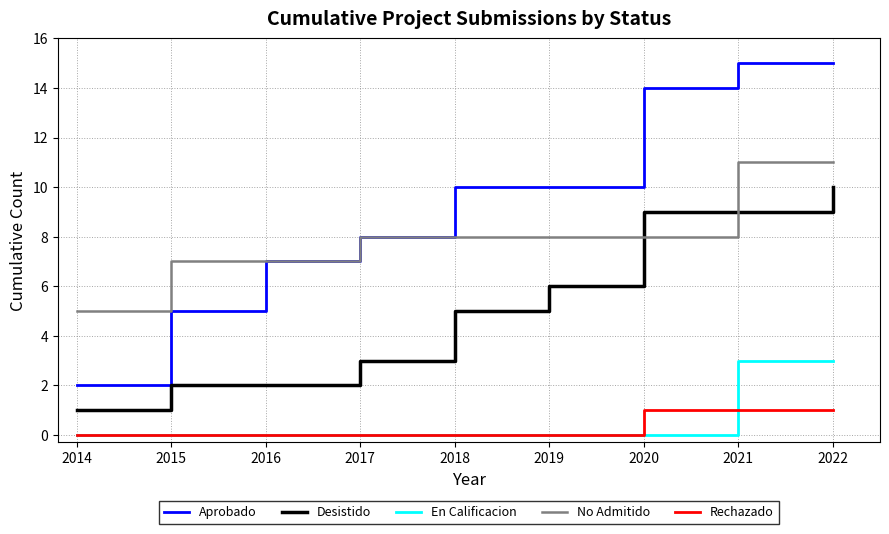

True or false: No Admitido has a value of 11 at 2020.

False